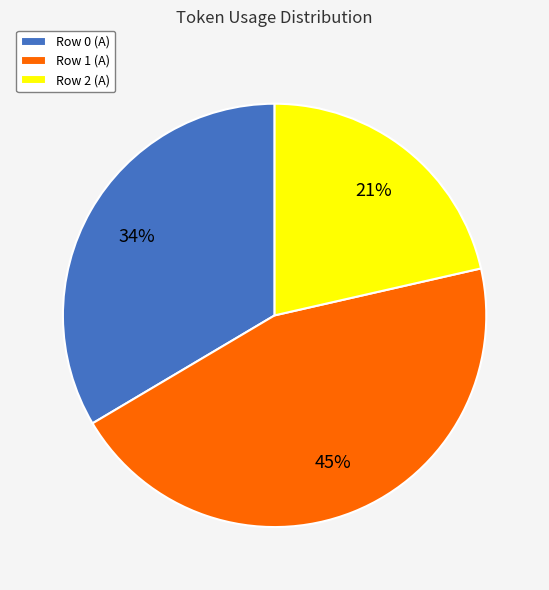

Which slice is the largest?

Row 1 (A)